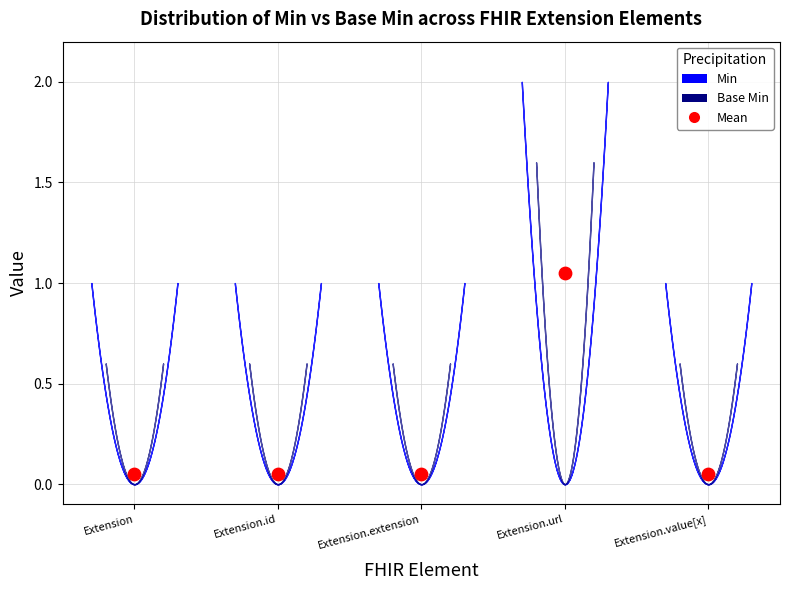

Which series has the largest Y range (max minus min)?

Min